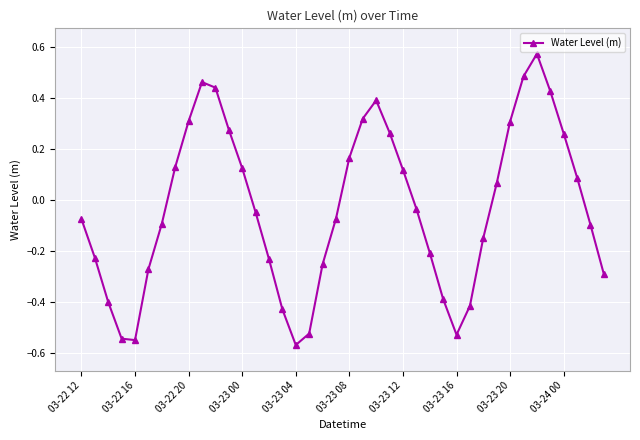

What is the difference between the maximum and minimum values?

1.1